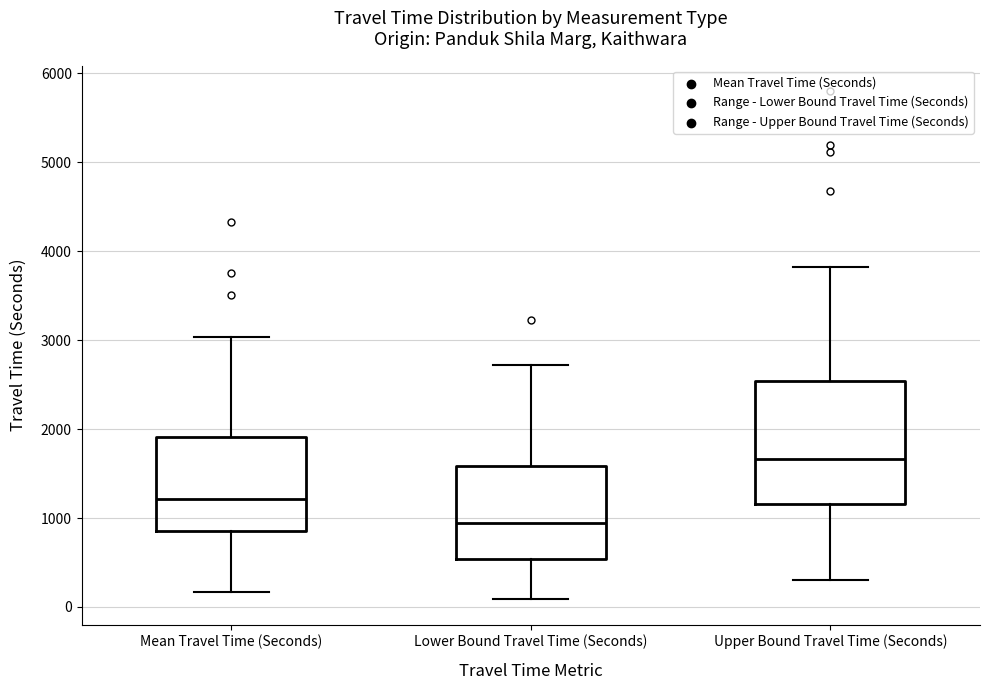

Which box is the tallest, from its lower edge to its upper edge?

Upper Bound Travel Time (Seconds)